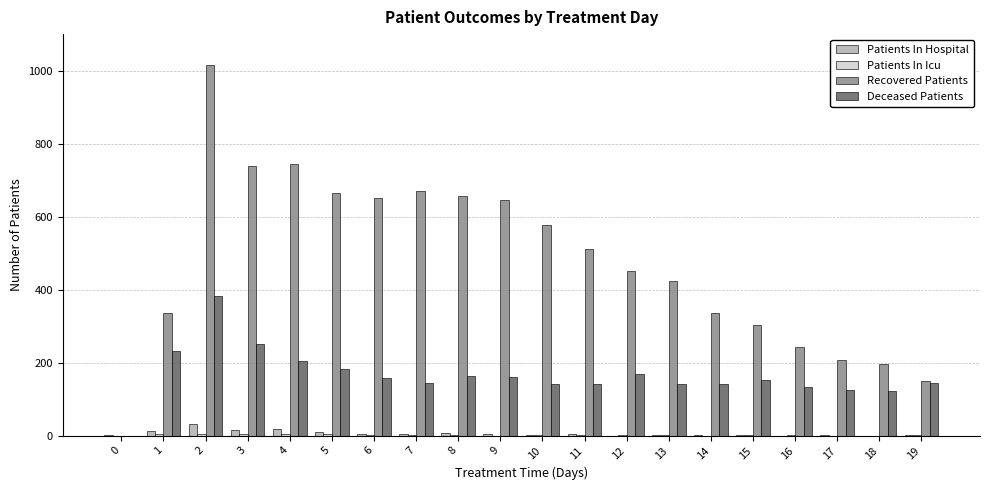

The value of Patients In Hospital at 7 is 5. True or false?

True